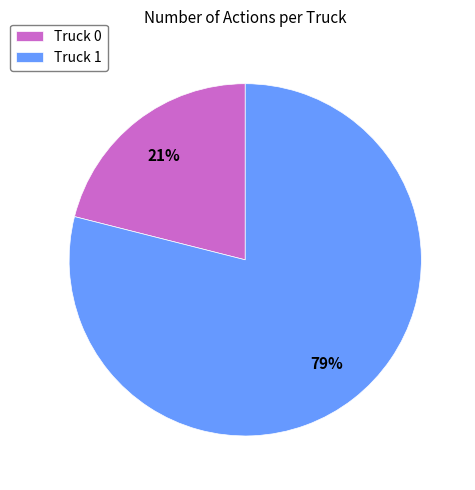

To the nearest percent, what is the difference between the largest and smallest slice percentages?

58%